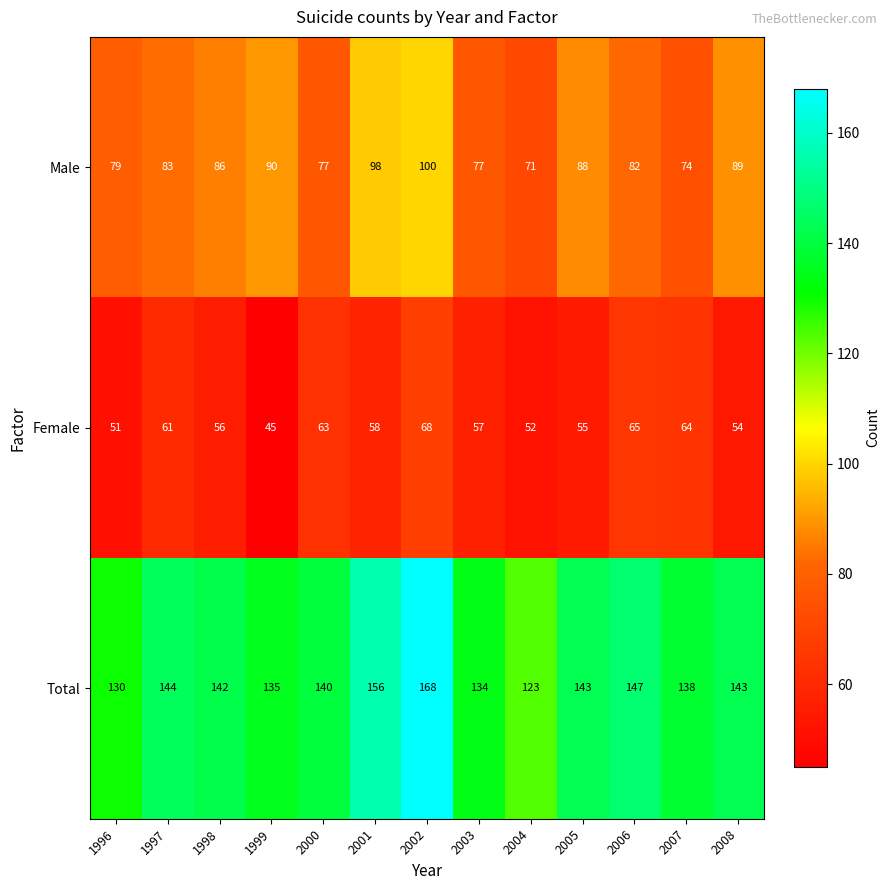

List the series in order of their overall mean, lowest first.

Female, Male, Total